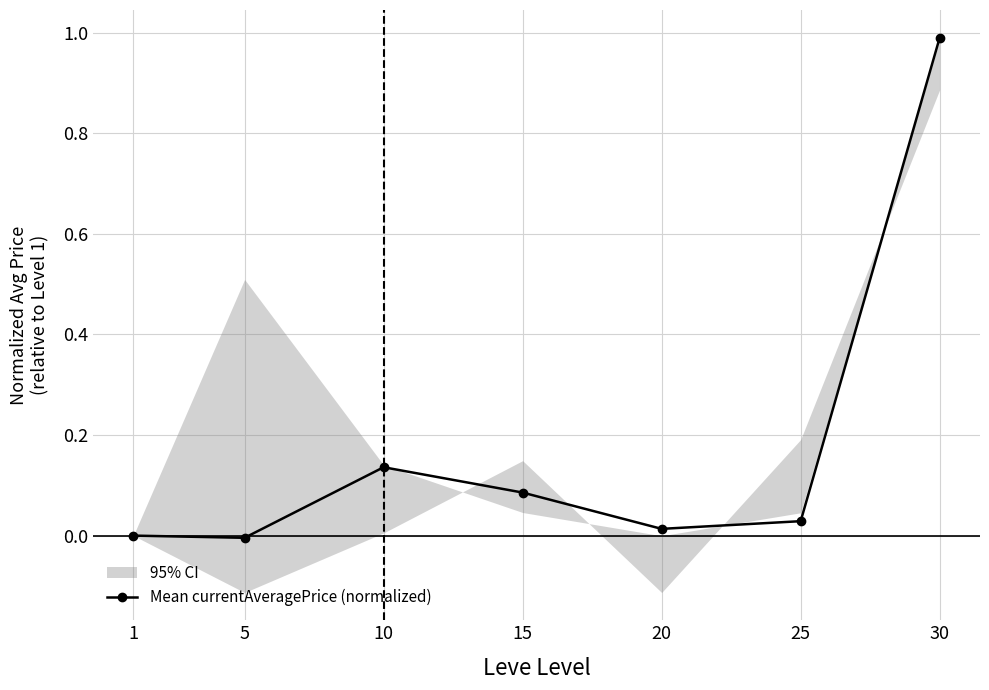

What is the change in value from 5 to 30?

+1.0